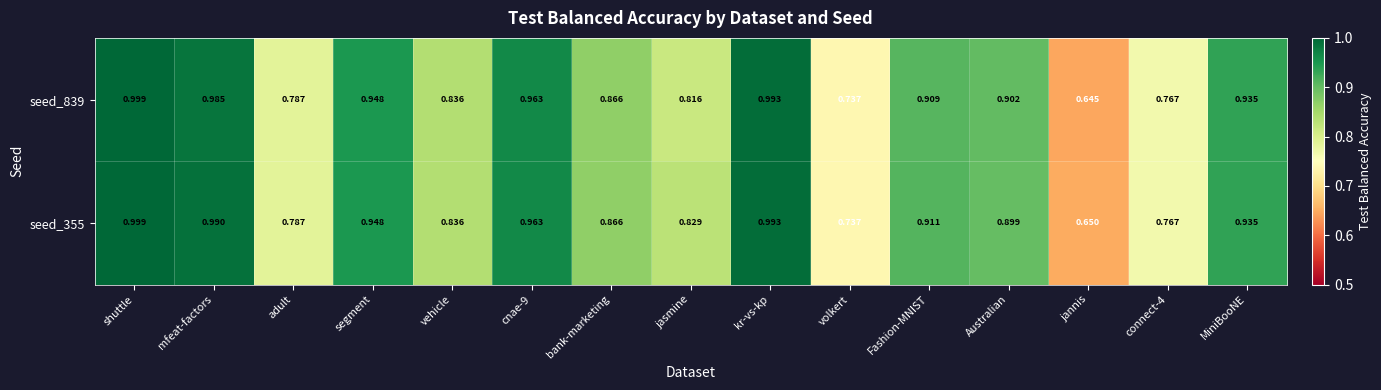

At which category does the chart reach its peak across all series?

shuttle